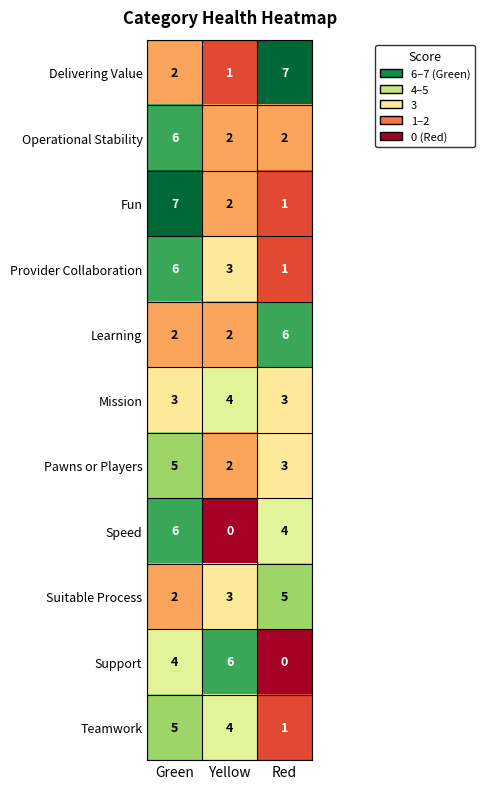

What is the highest value of the Teamwork series?

5